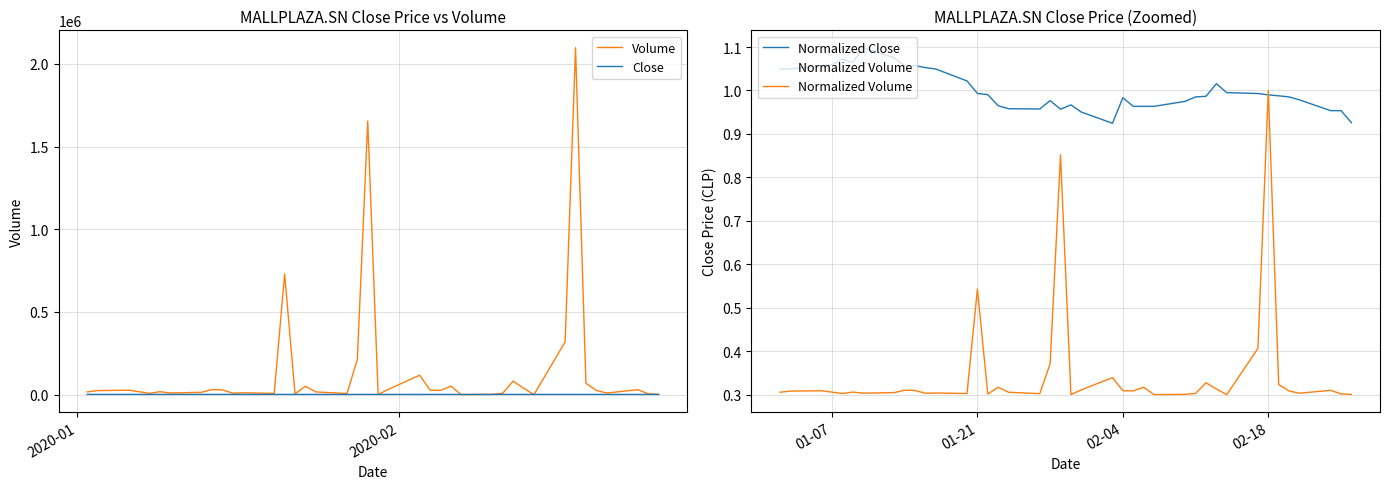

The value of Normalized Close at 01-21 is 1.0. True or false?

True